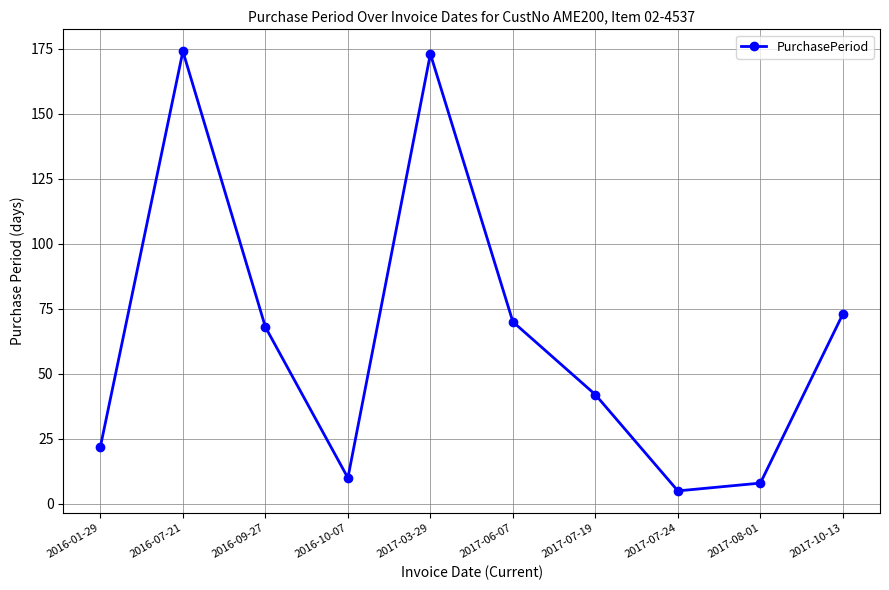

What is the minimum value shown in the chart?

5